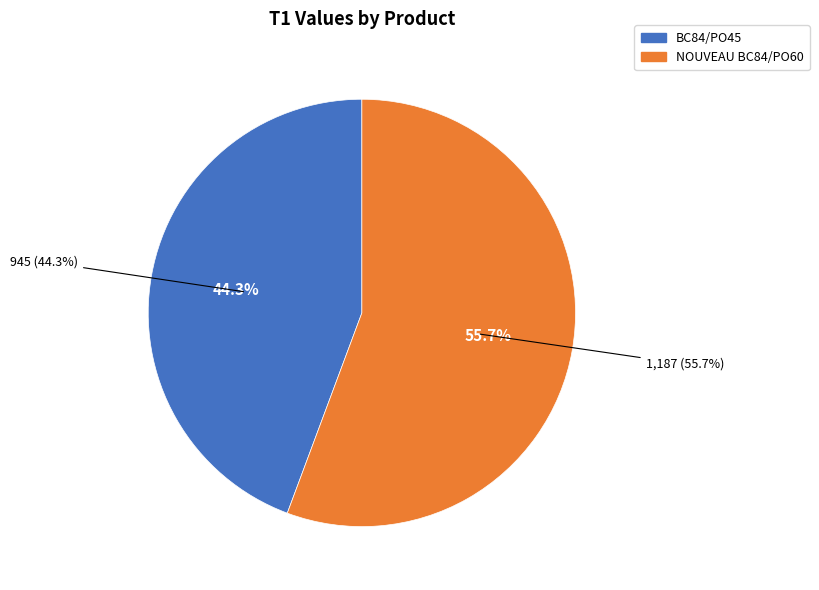

To the nearest percent, what is the average slice percentage?

50%